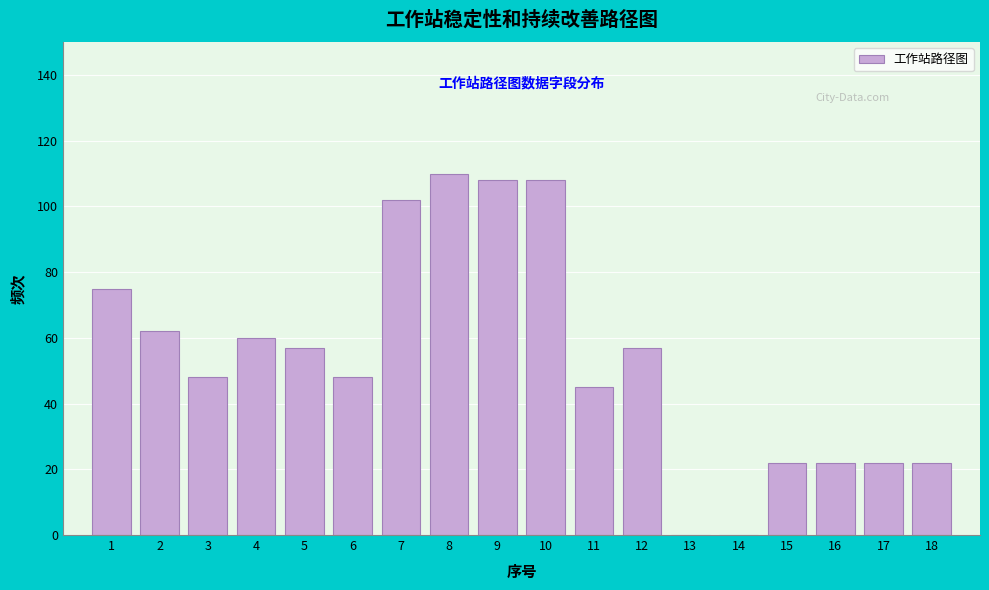

Which range on the x-axis has the tallest bar?

7.5 to 8.5